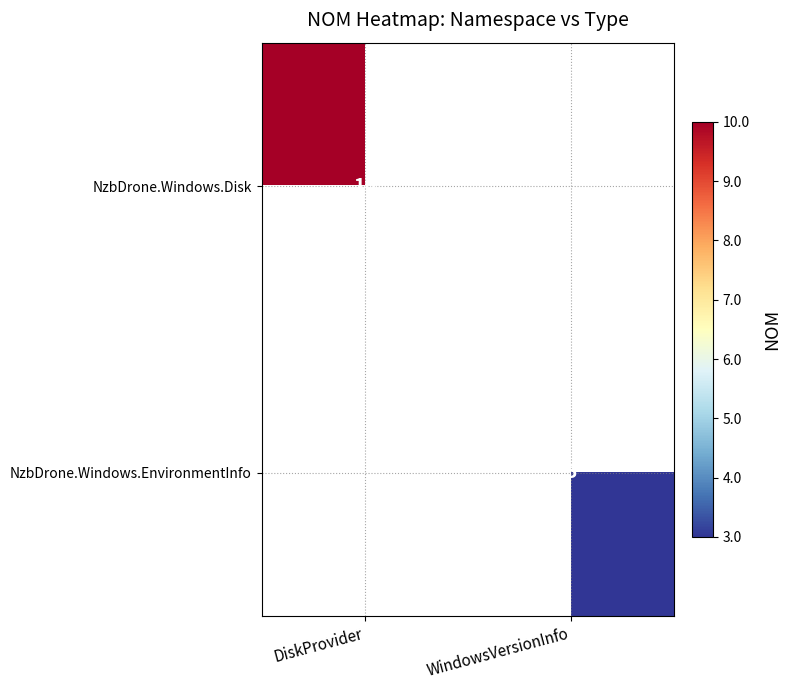

The value of NzbDrone.Windows.EnvironmentInfo at WindowsVersionInfo is 4. True or false?

False